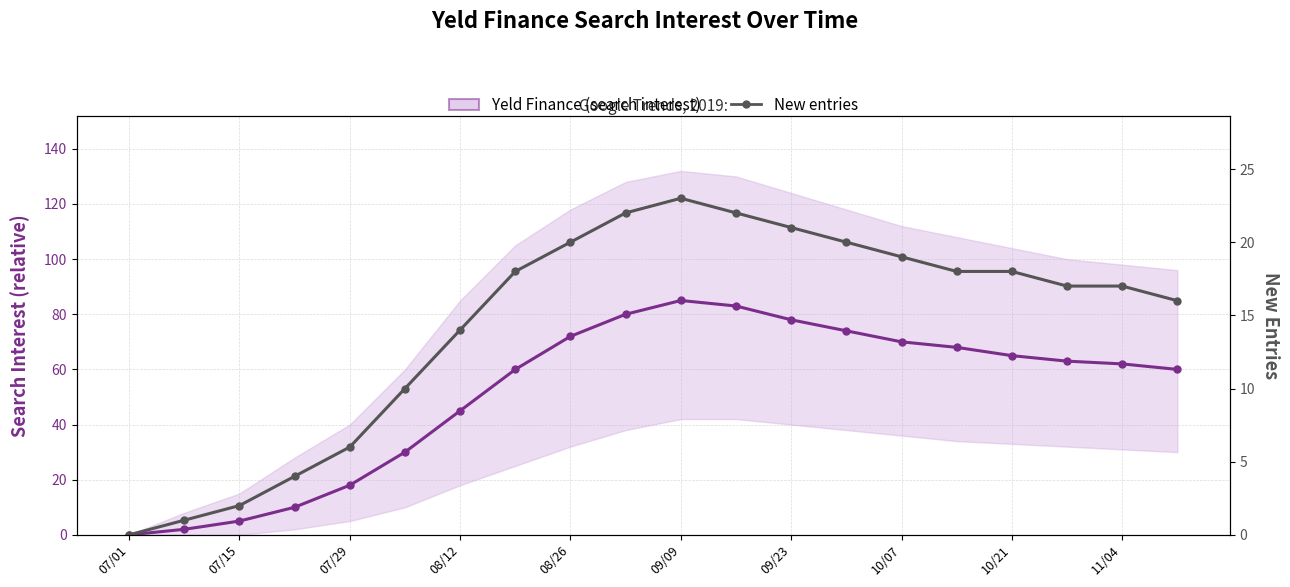

The New entries series shows 8 at 10/07. True or false?

False